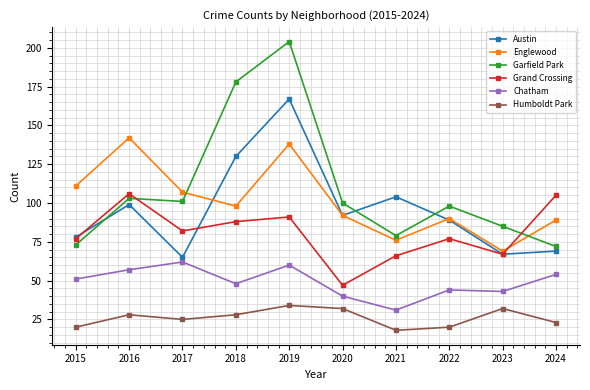

How many data points in Grand Crossing are less than 82?

5